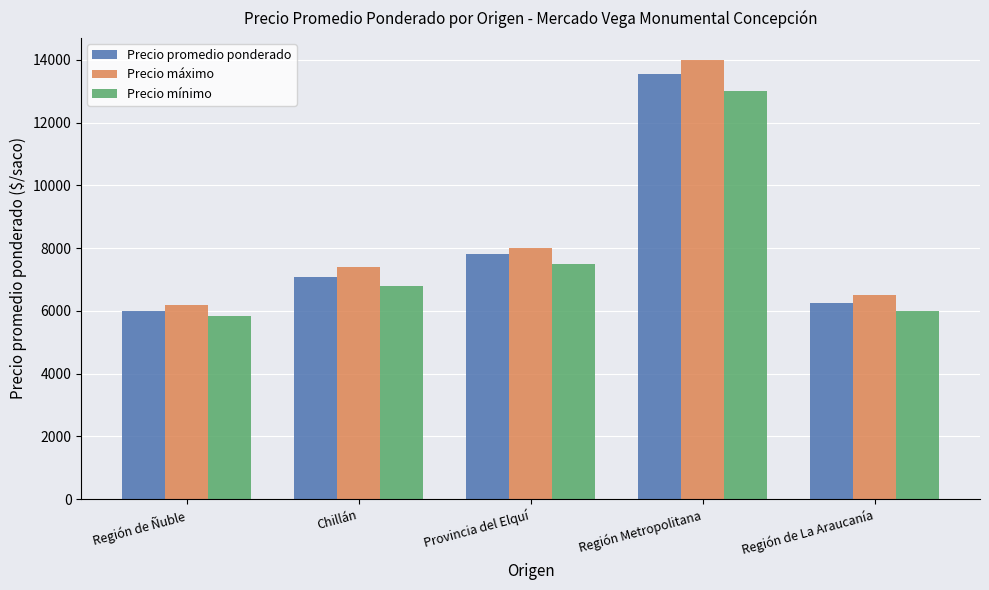

What is the label of the 2nd bar from the right?

Región Metropolitana